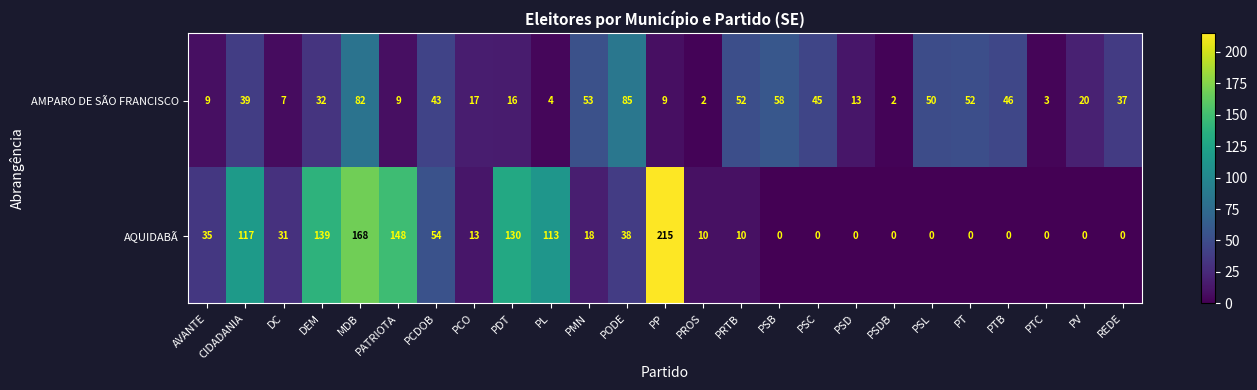

Is the value of AMPARO DE SÃO FRANCISCO at PTB greater than the value of AQUIDABÃ at PROS?

Yes